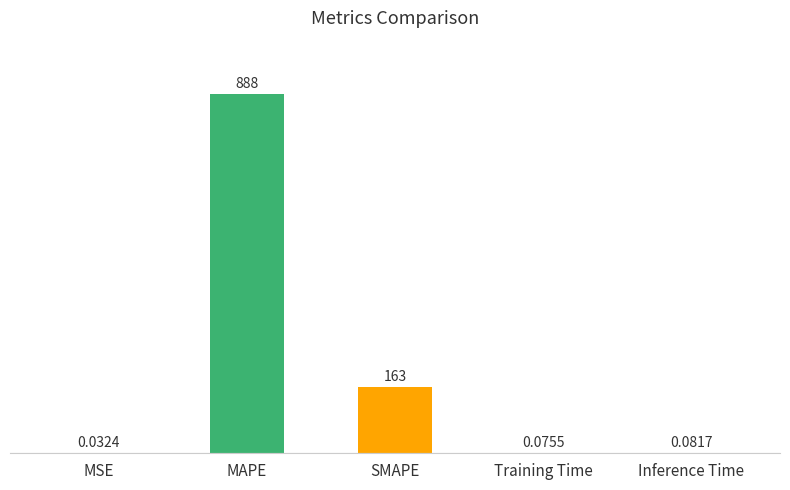

What is the change in value from SMAPE to Training Time?

-163.1